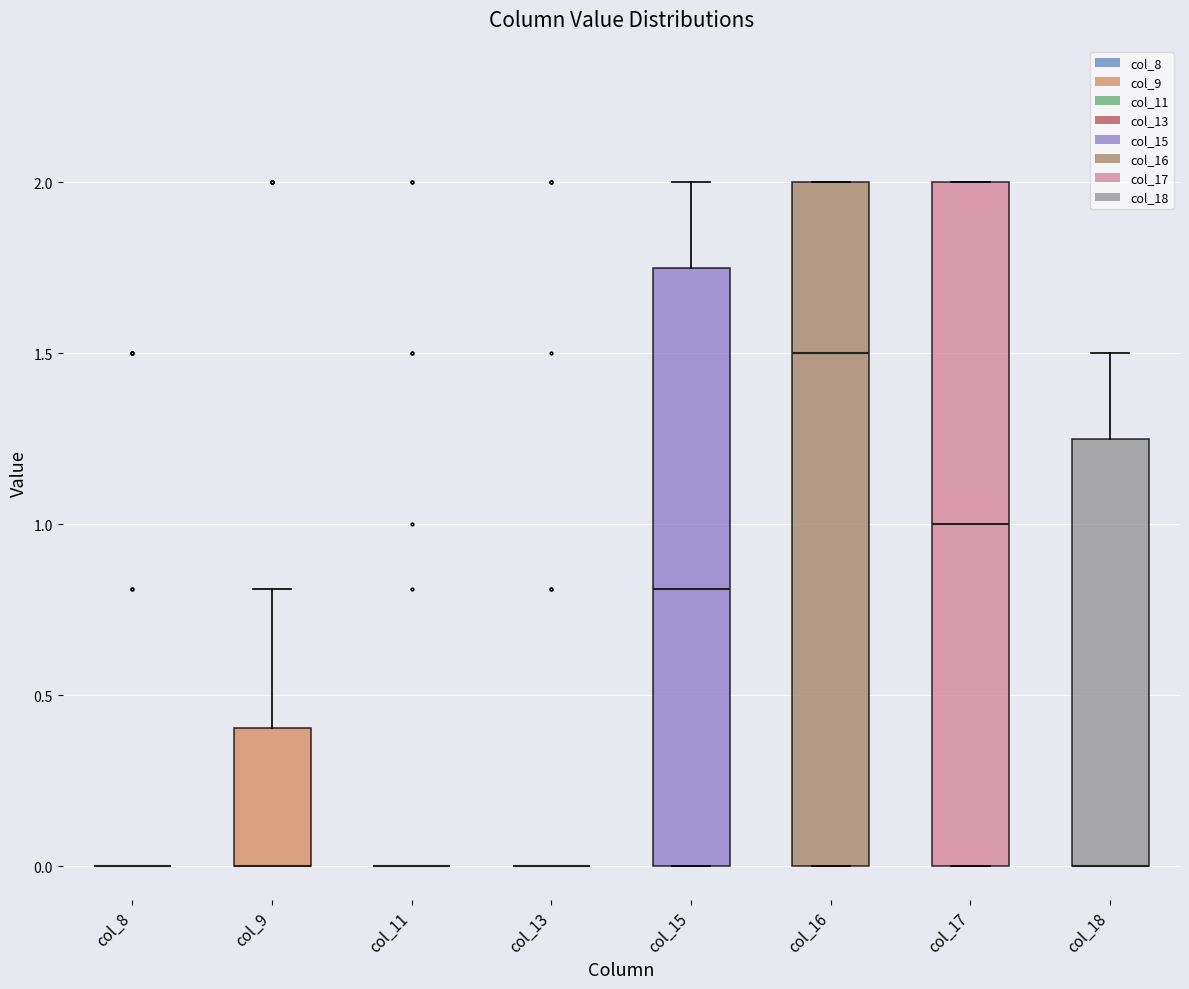

Reading left to right, read every box against the y-axis: the position of its median line, the range the box covers, and the ends of its whiskers. The values are not printed on the chart, so give them approximately, as read against the axis.

col_8: box collapsed to a line at 0.00, whiskers 0.00 to 0.00
col_9: median 0.00 (drawn on the box's lower edge), box 0.00 to 0.40, whiskers 0.00 to 0.80
col_11: box collapsed to a line at 0.00, whiskers 0.00 to 0.00
col_13: box collapsed to a line at 0.00, whiskers 0.00 to 0.00
col_15: median 0.80, box 0.00 to 1.75, whiskers 0.00 to 2.00
col_16: median 1.50, box 0.00 to 2.00, whiskers 0.00 to 2.00
col_17: median 1.00, box 0.00 to 2.00, whiskers 0.00 to 2.00
col_18: median 0.00 (drawn on the box's lower edge), box 0.00 to 1.25, whiskers 0.00 to 1.50